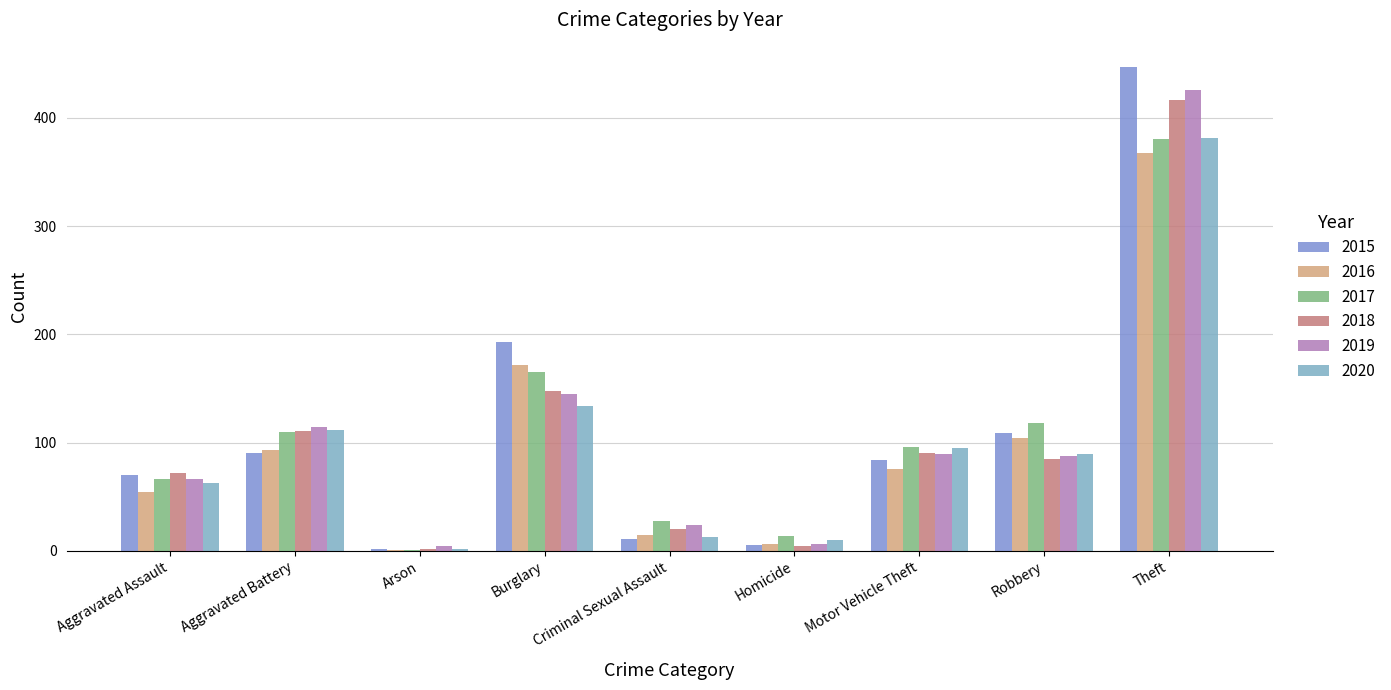

What are all the series names shown in the legend?

2015, 2016, 2017, 2018, 2019, 2020